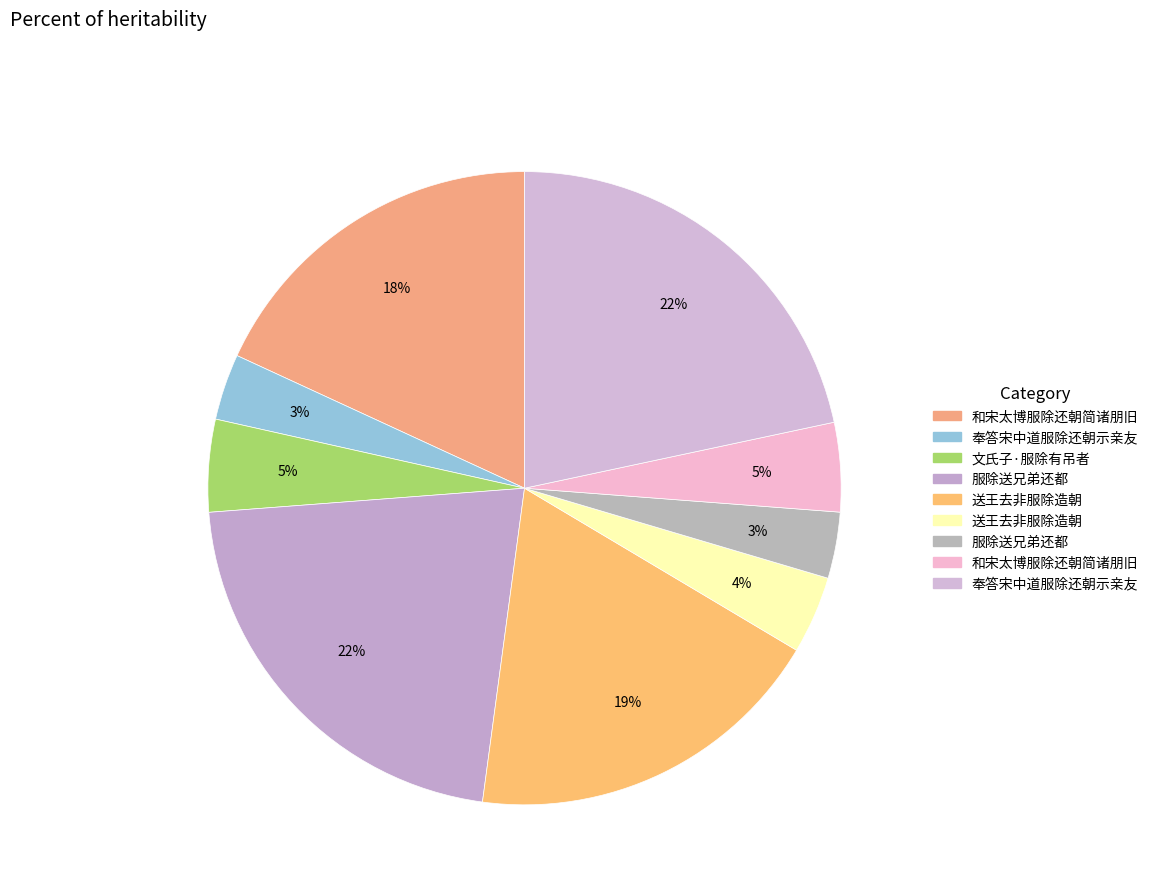

How many segments does this pie chart have?

9